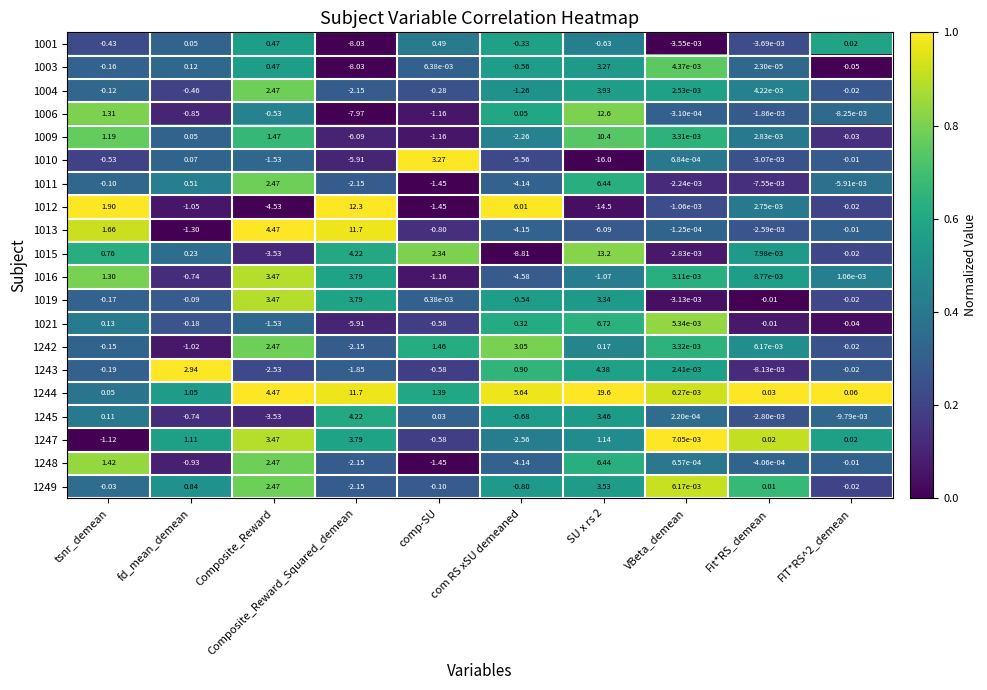

Which series changed the most between Composite_Reward_Squared_demean and comp-SU?

1012